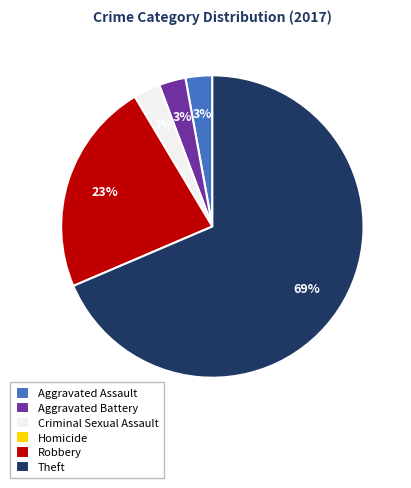

What percentage is the Robbery slice, to the nearest percent?

23%